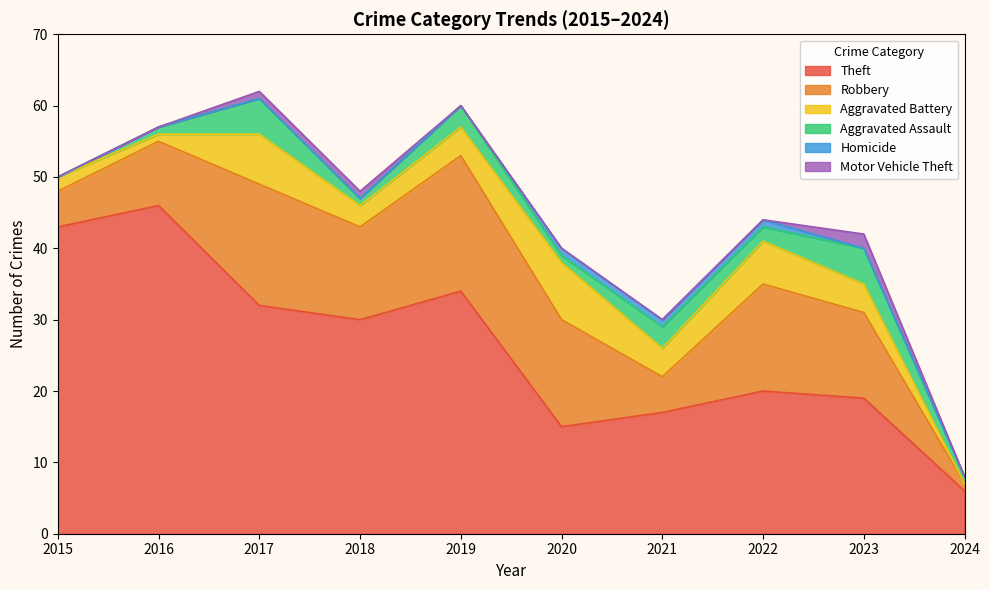

How many categories are shown in the chart?

10